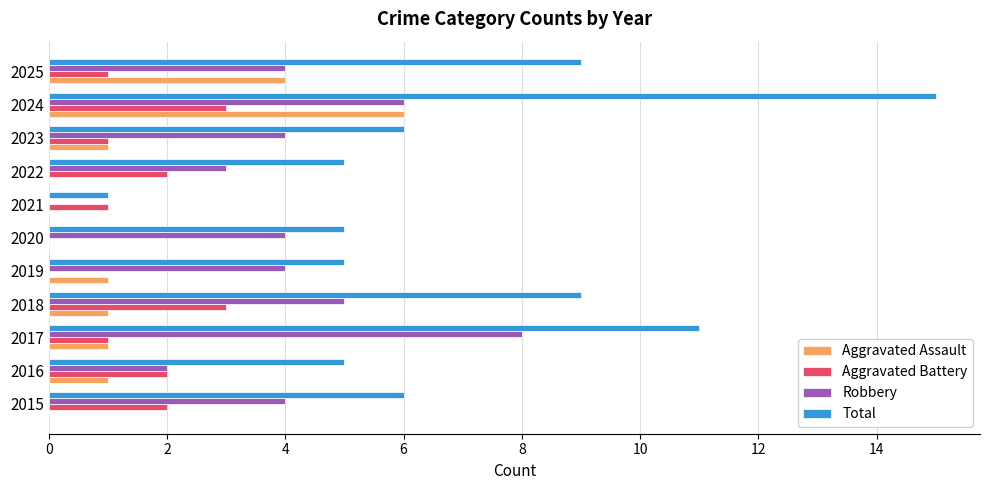

True or false: Total has a value of 5 at 2019.

True